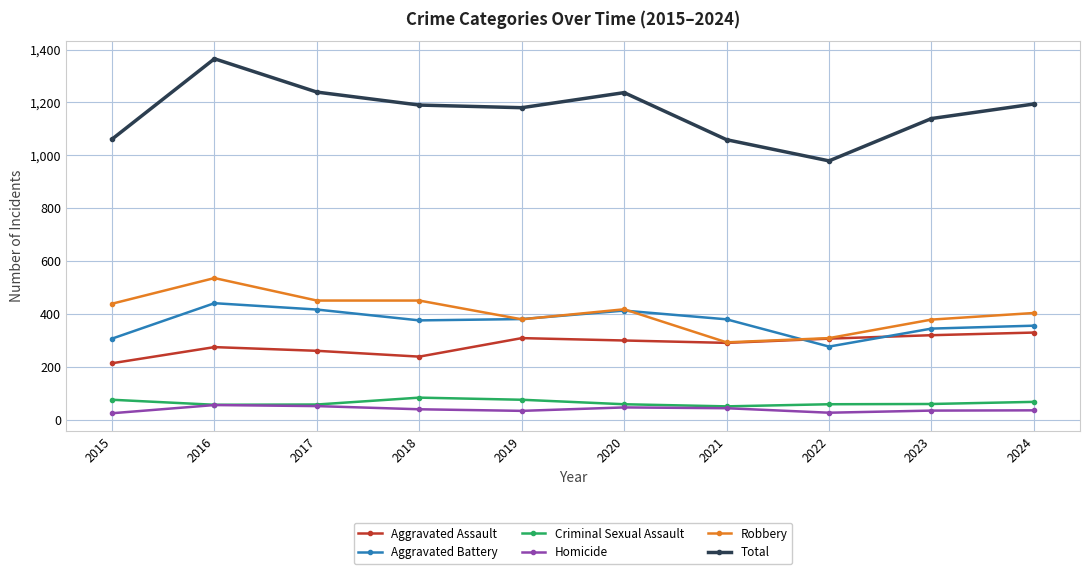

What is the value of the Aggravated Battery point at the 2nd from the left?

441